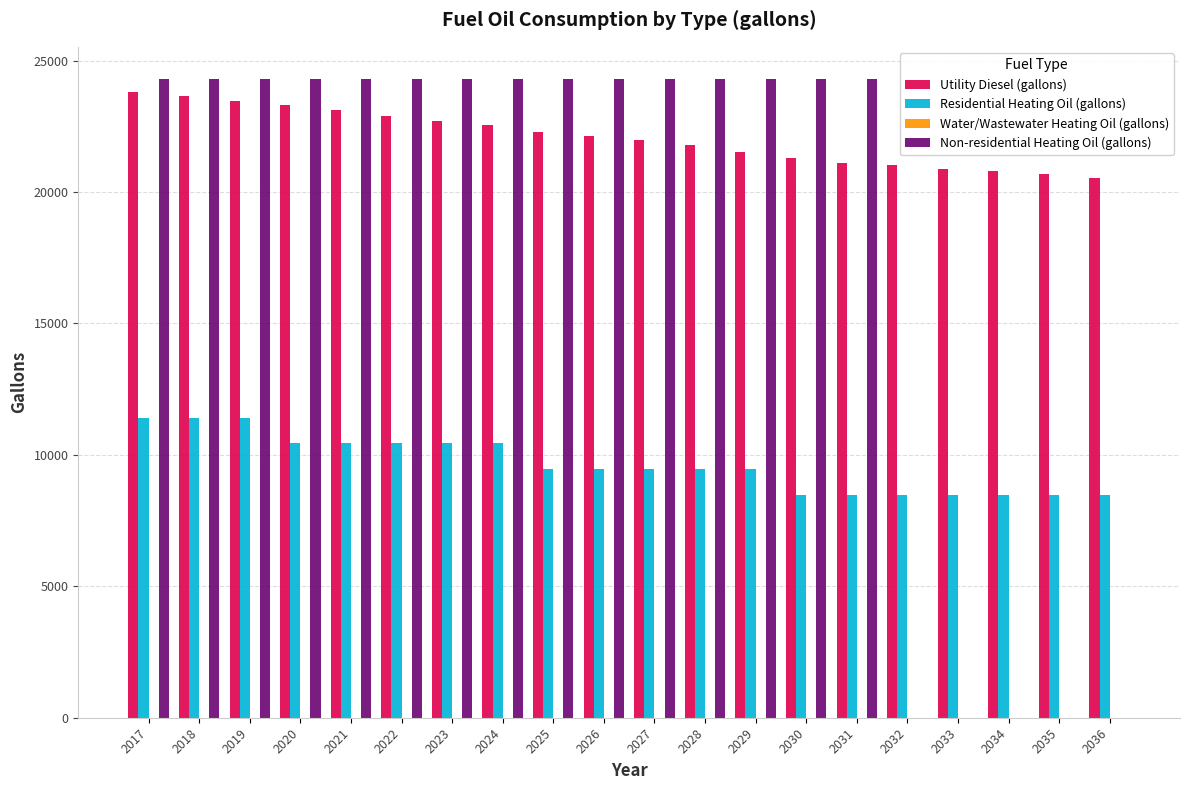

What is the highest value of the Utility Diesel (gallons) series?

23802.2